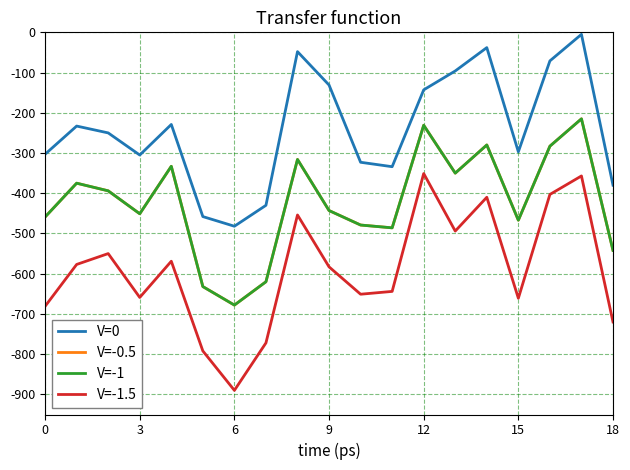

Is this an area chart (filled region under the line)?

No